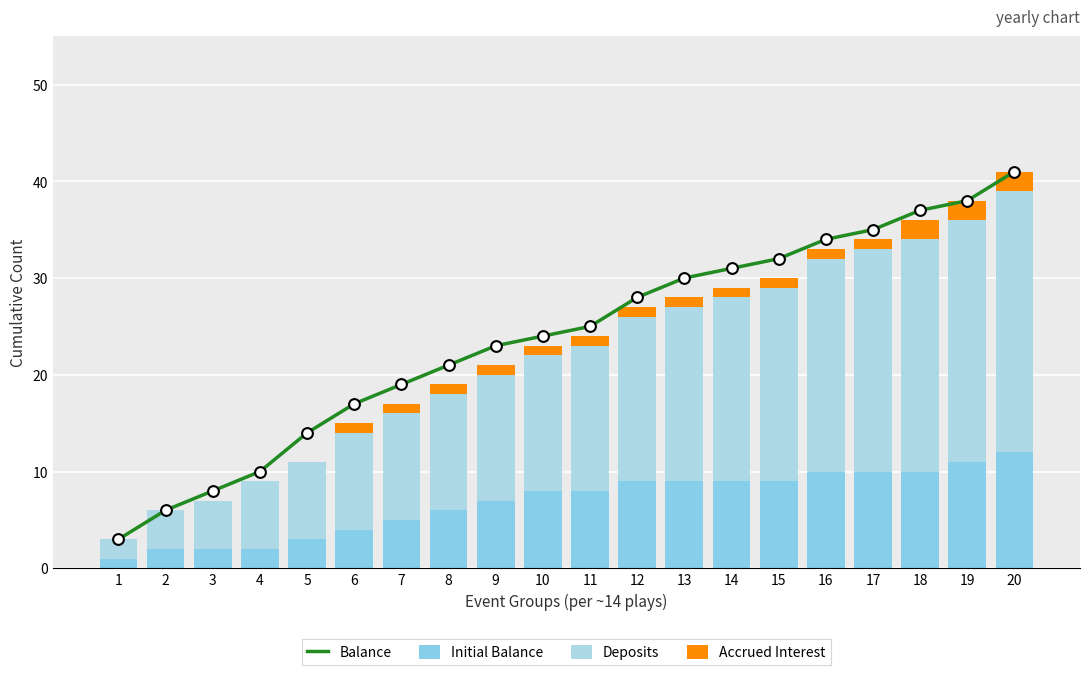

What are all the series names shown in the legend?

Balance, Initial Balance, Deposits, Accrued Interest